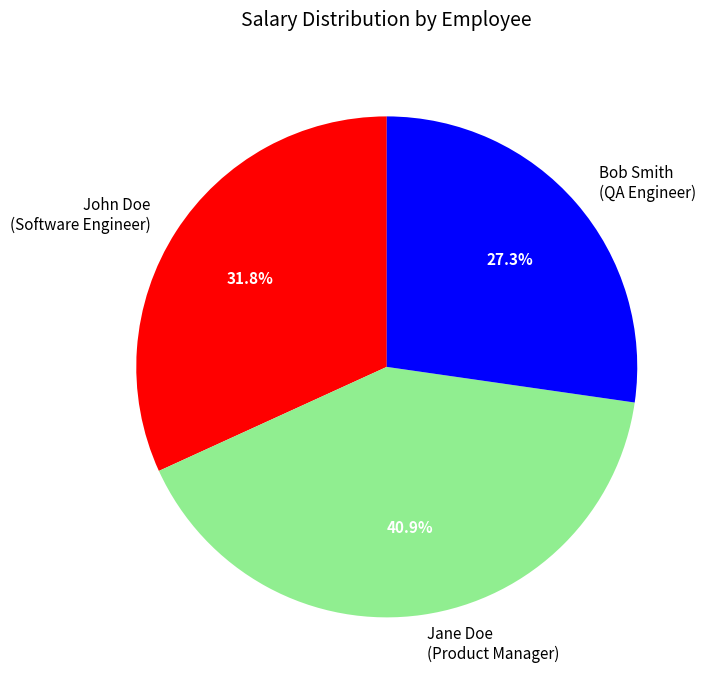

What percentage do Bob Smith (QA Engineer) and John Doe (Software Engineer) together represent?

59.1%